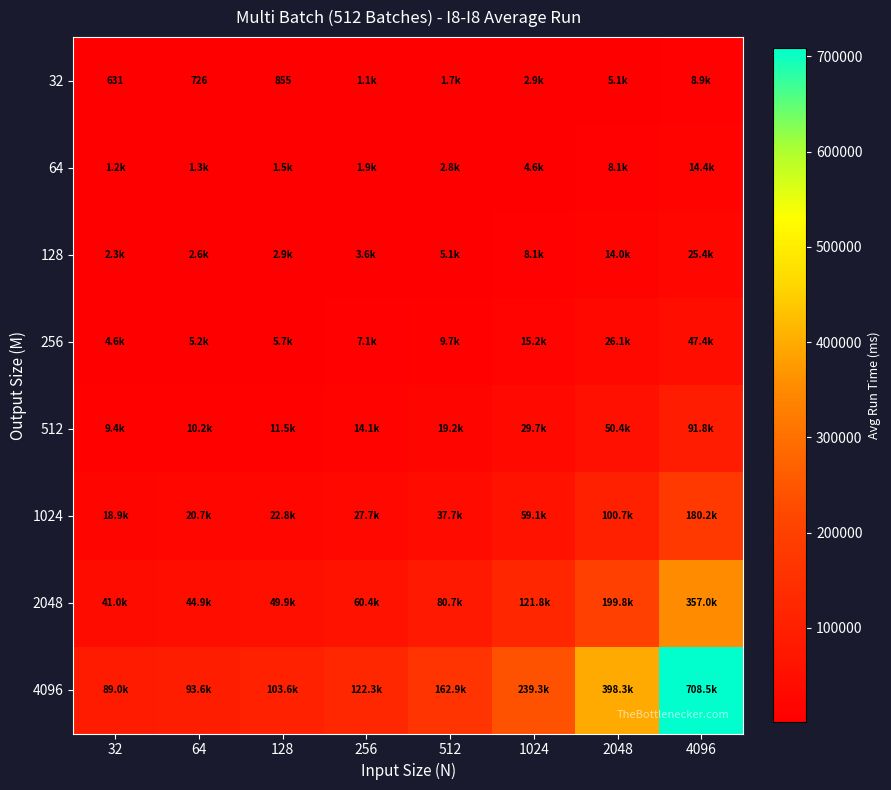

At 2048, list the series in order from largest to smallest.

4096, 2048, 1024, 512, 256, 128, 64, 32